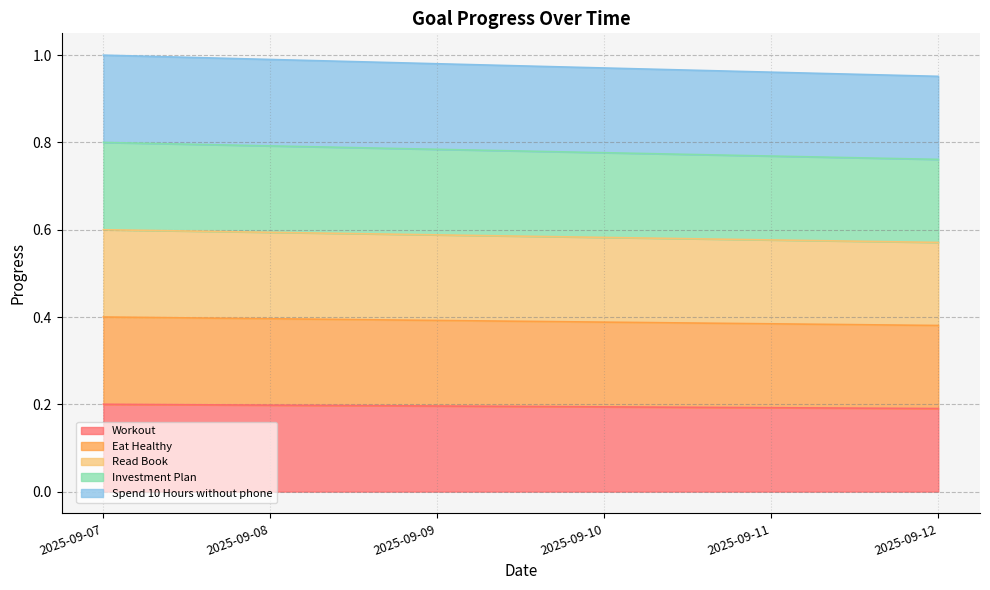

At how many categories does at least one series exceed 0?

6